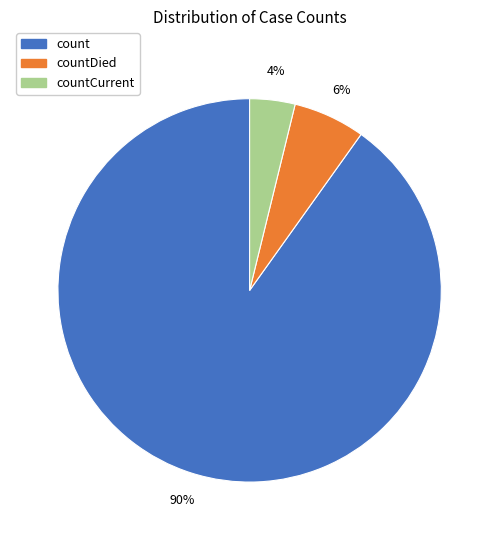

To the nearest percent, what is the difference between the largest and smallest slice percentages?

86%